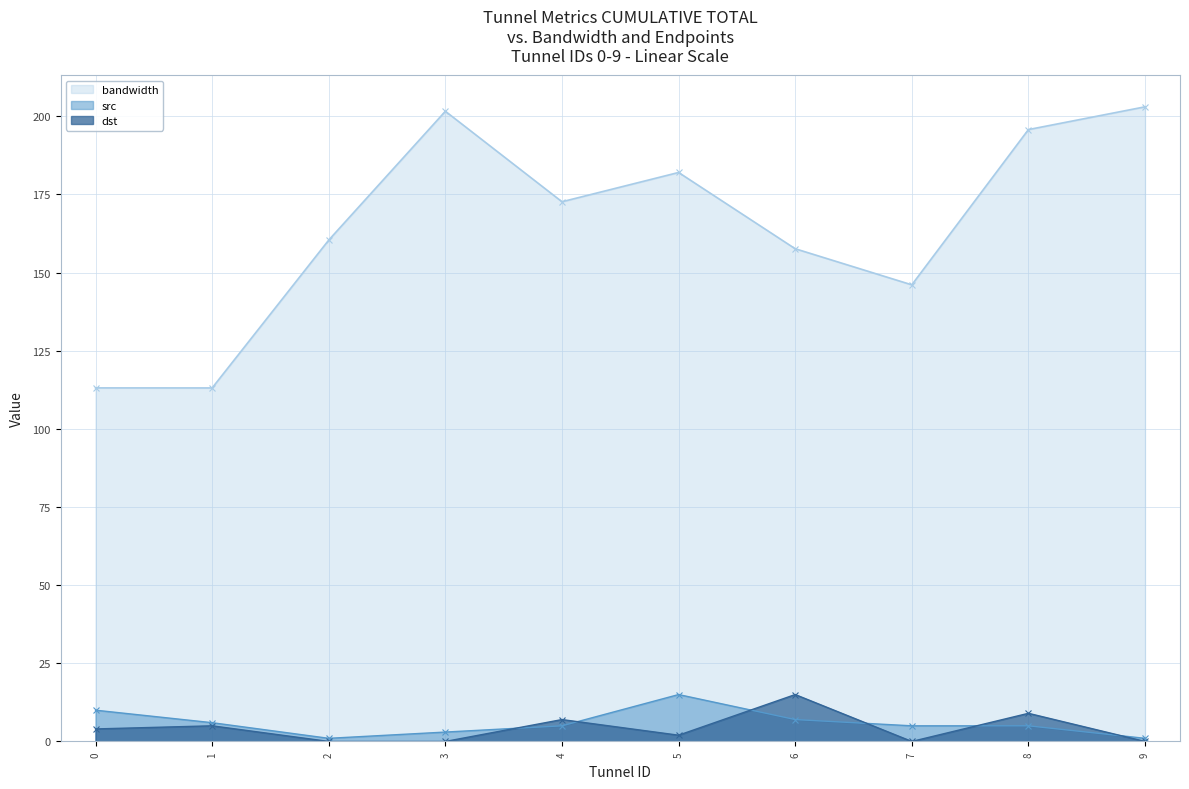

The value of src at 5 is 15.0. True or false?

True